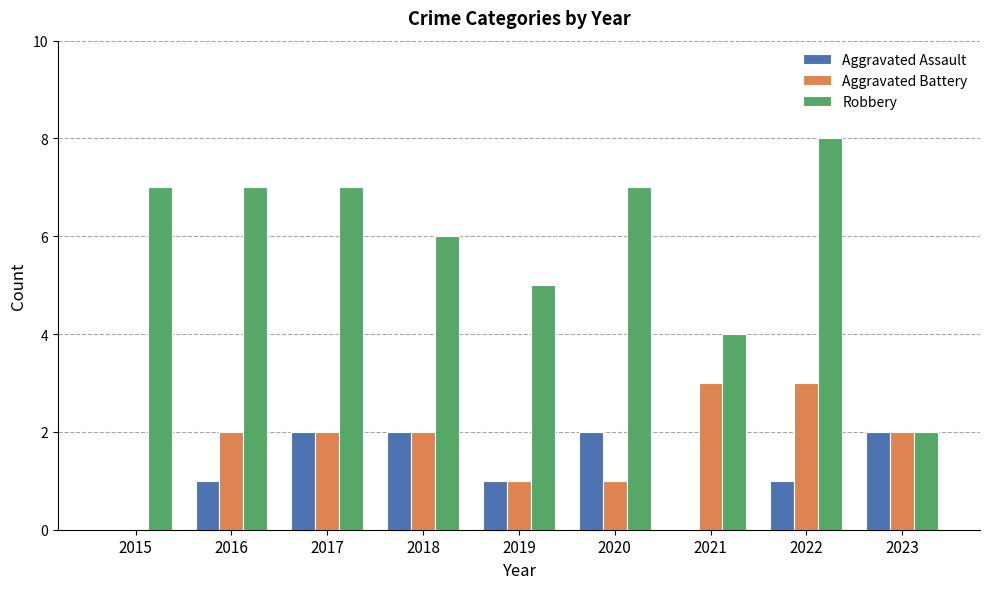

What is the approximate value of Robbery at 2022?

8